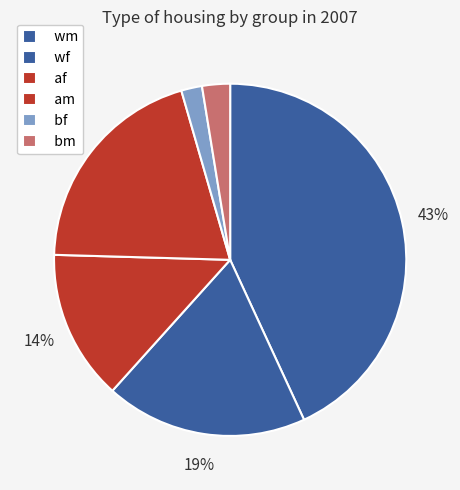

To the nearest percent, what portion does am represent?

21%